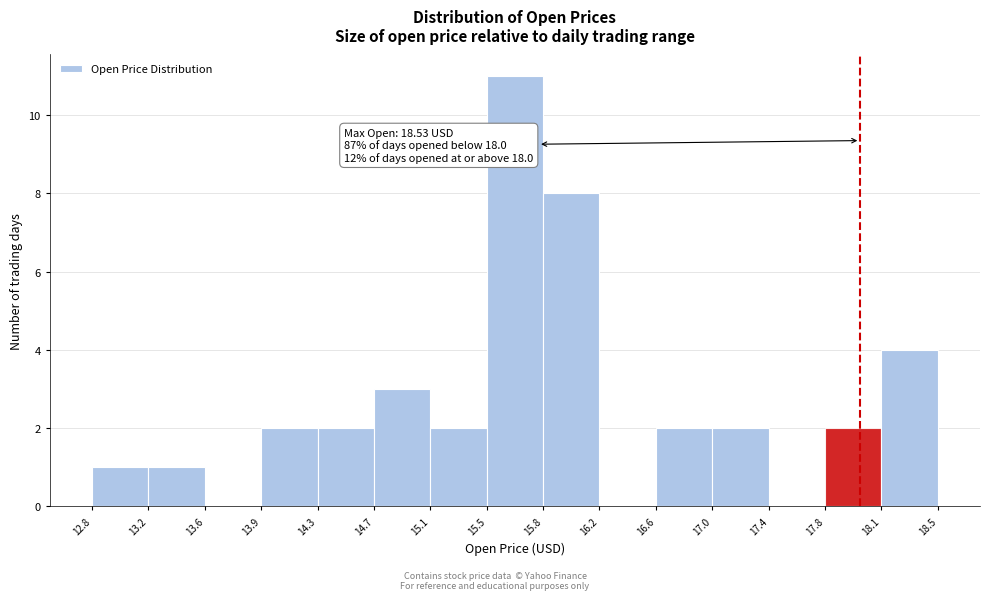

Over which range of the x-axis is the bar tallest?

15.5 to 15.8